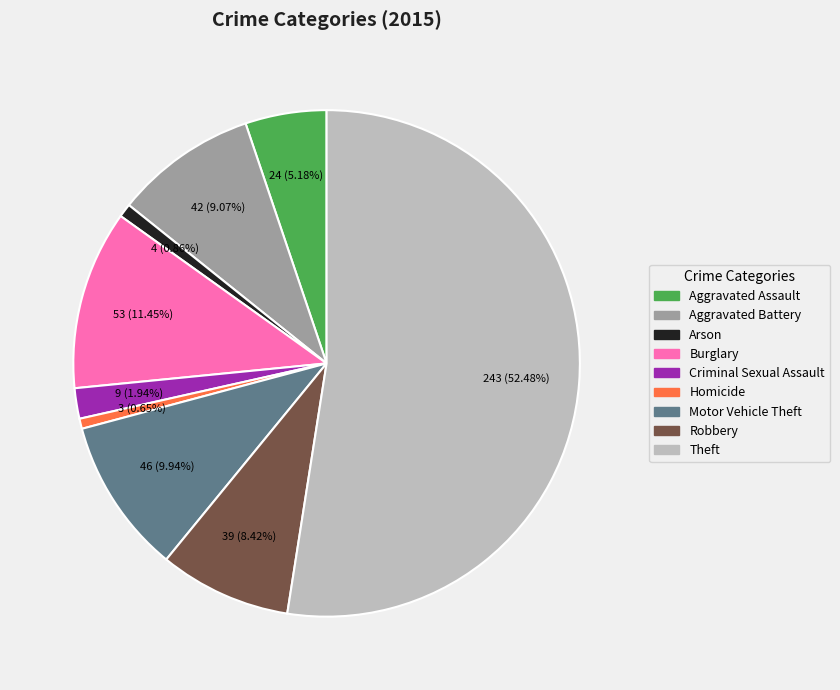

To the nearest percent, what percentage of the pie is Robbery?

8%